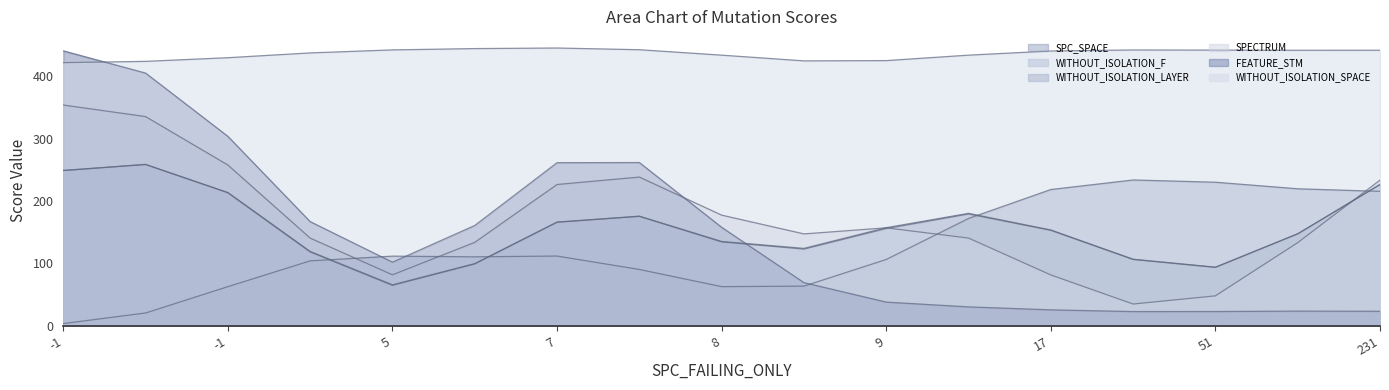

How many lines are shown in the chart?

6